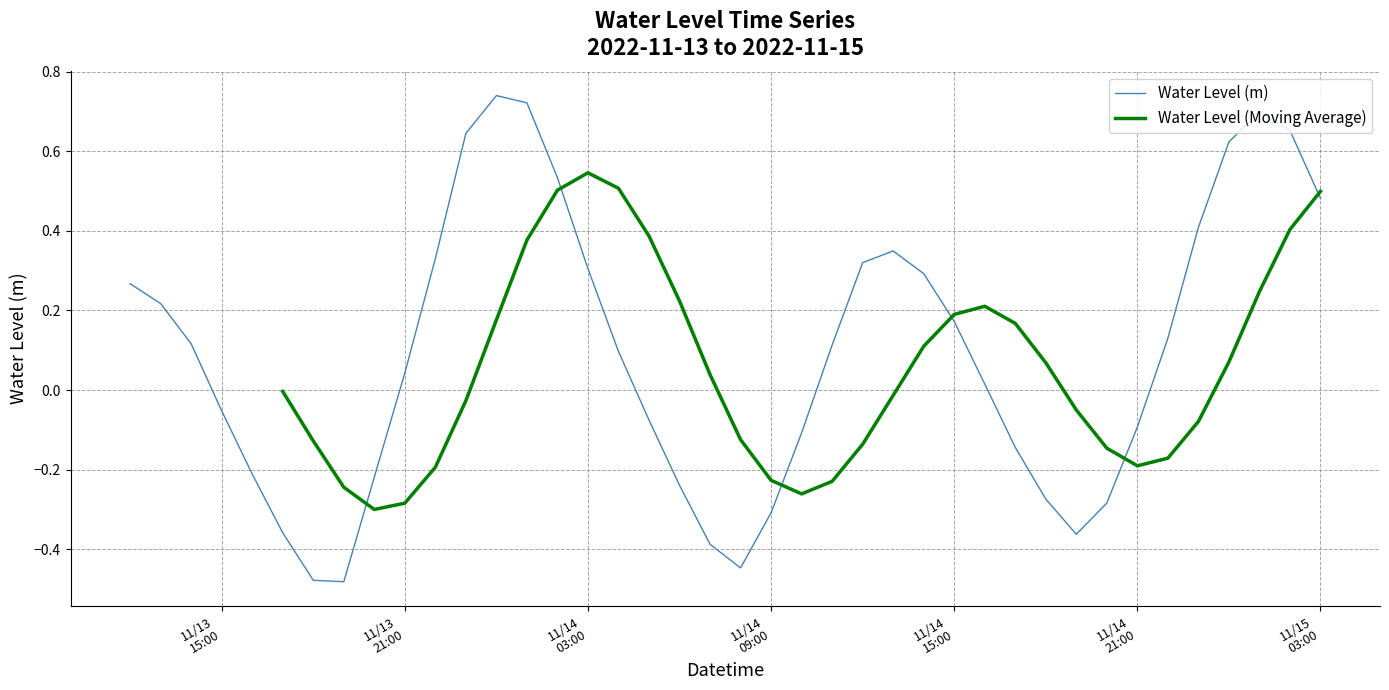

The chart shows a value of 0.7 at 2022-11-14 23:00:00. True or false?

False